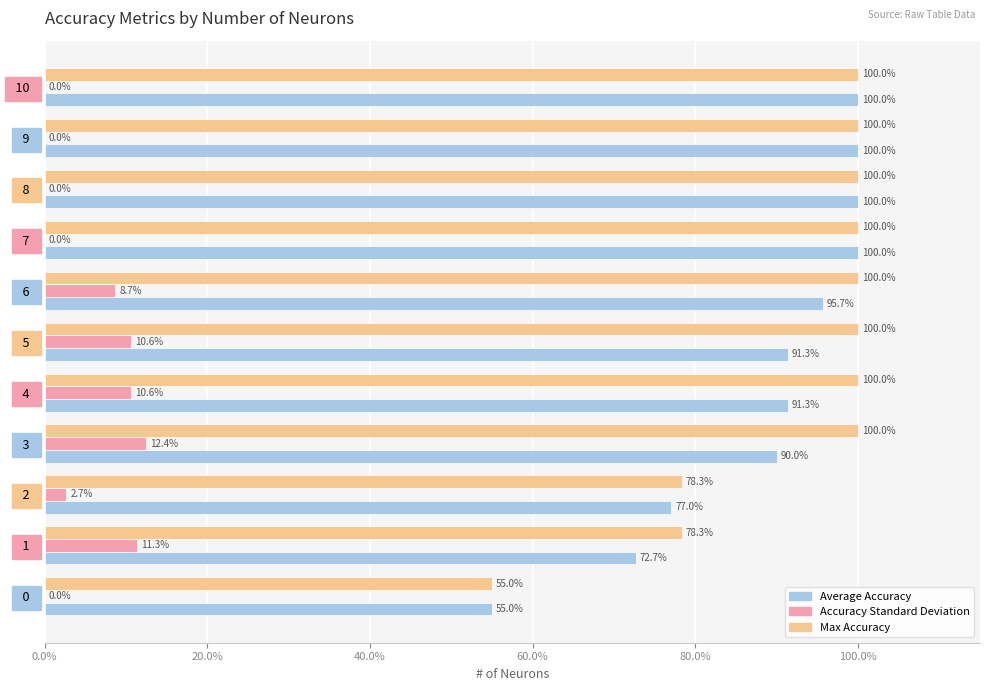

What are all the series names shown in the legend?

Average Accuracy, Accuracy Standard Deviation, Max Accuracy